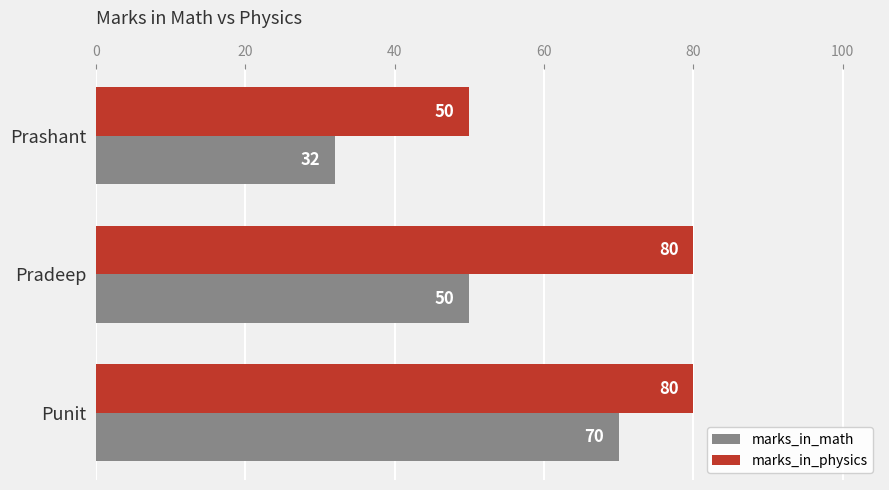

The value of marks_in_math at Pradeep is 71. True or false?

False